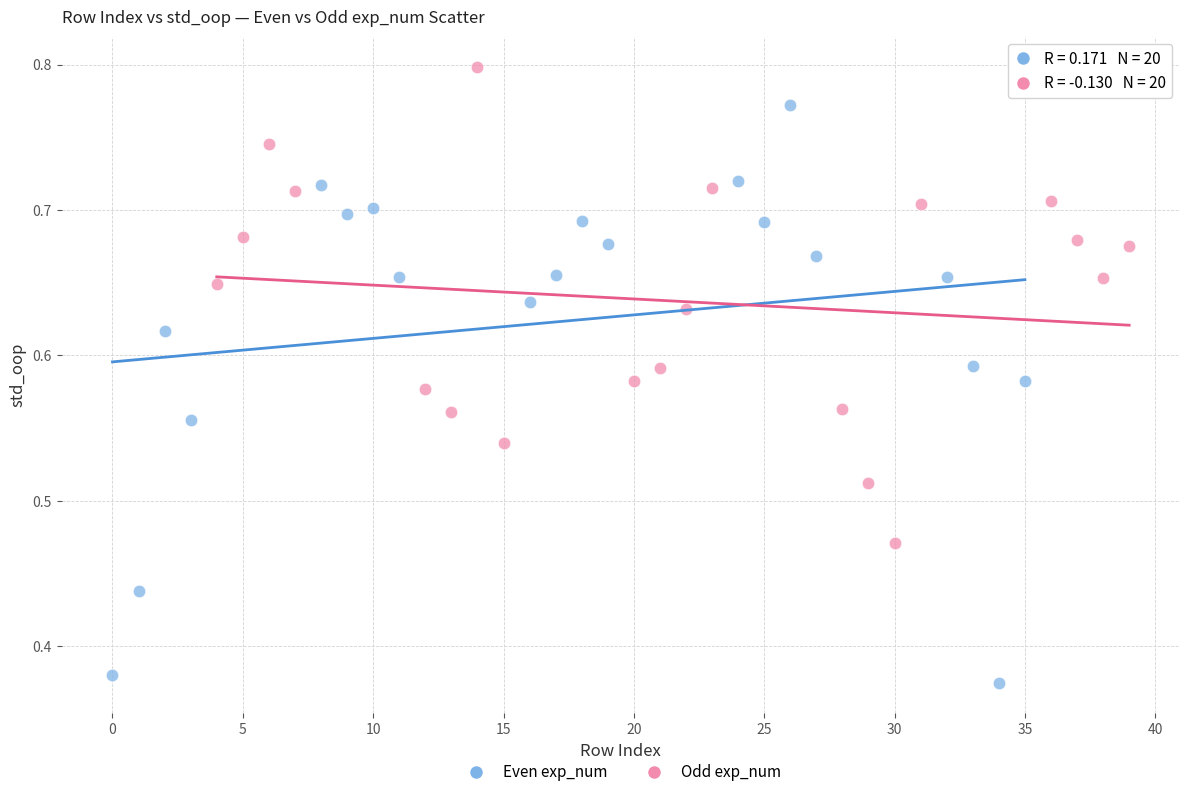

Which series has the largest Y range (max minus min)?

Even exp_num